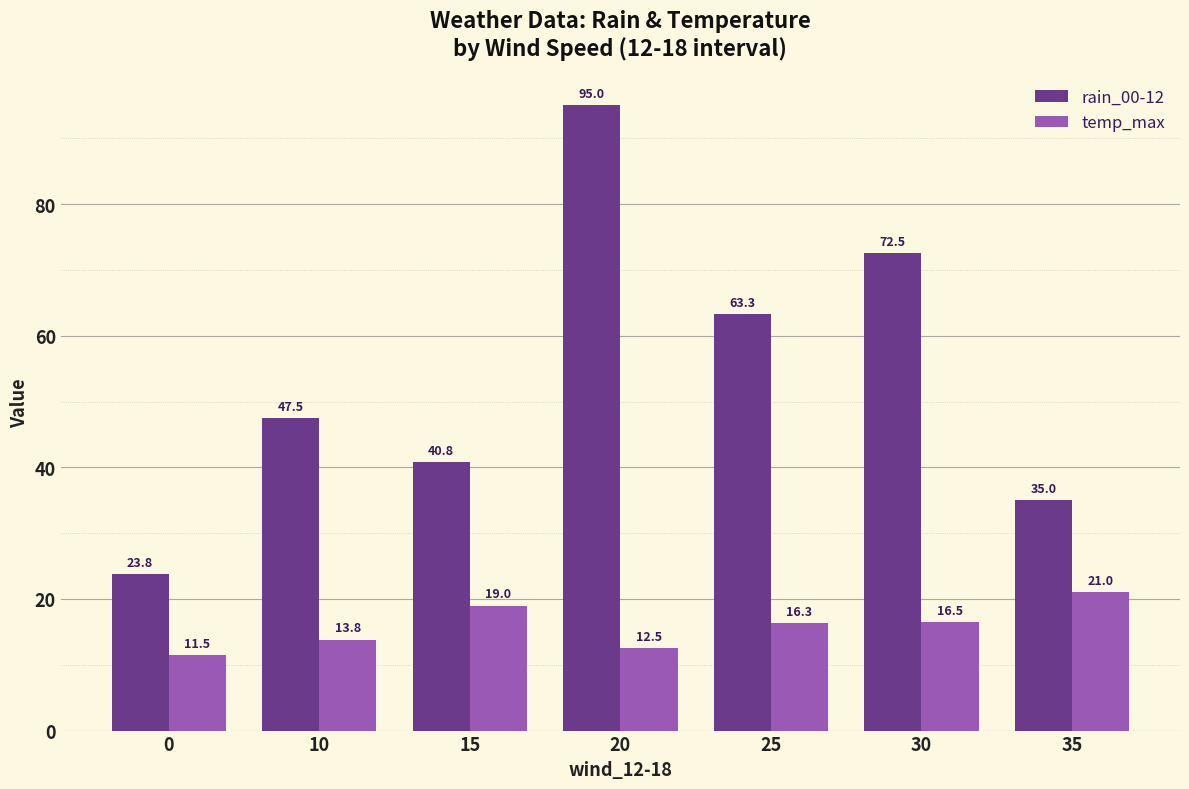

Count the number of data series in this chart.

2